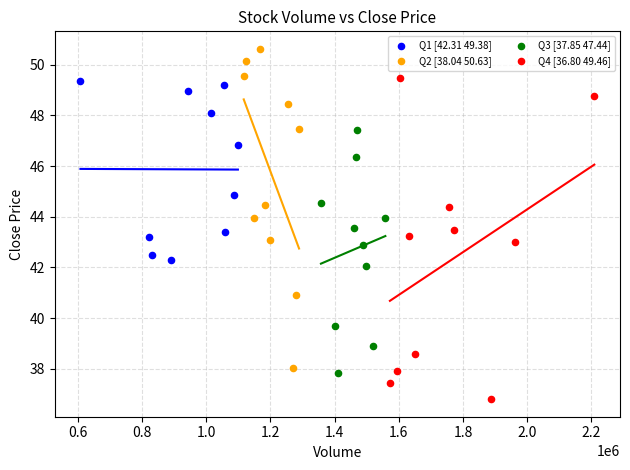

Which series reaches the maximum Y coordinate?

Q2 [38.04 50.63]